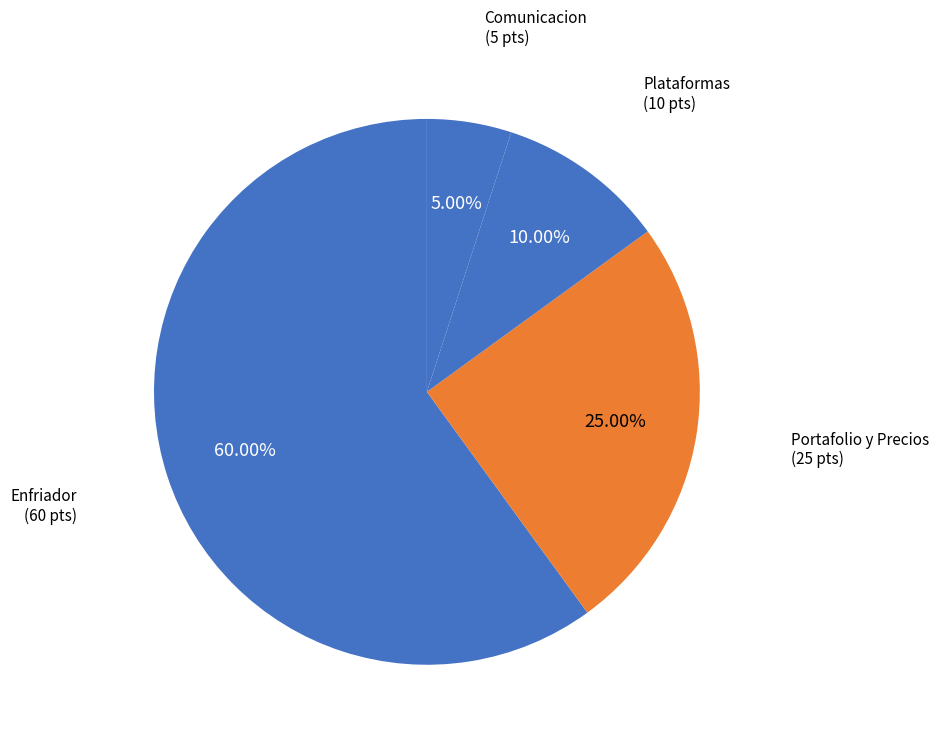

Which slice represents more than half of the pie?

Enfriador